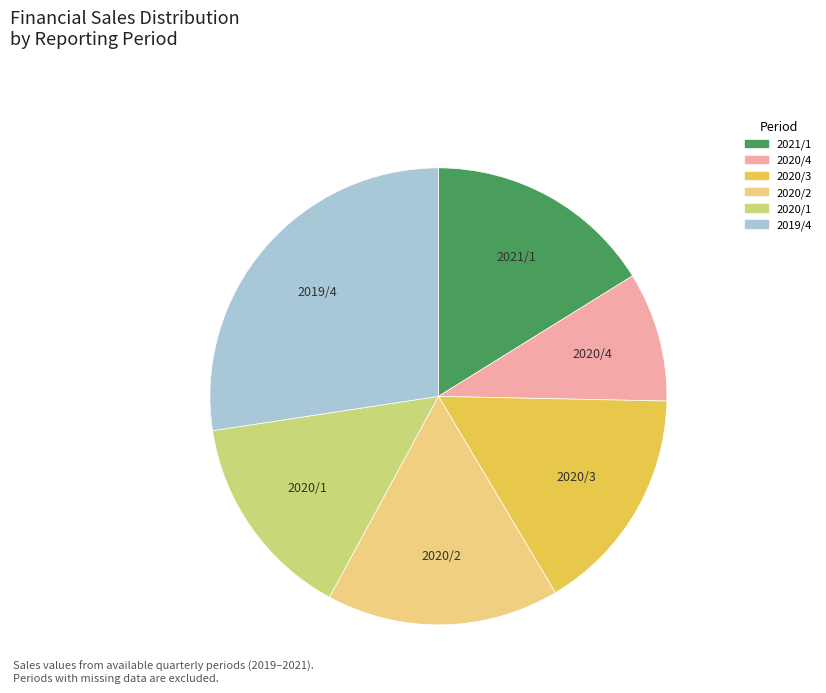

How many segments does this pie chart have?

6